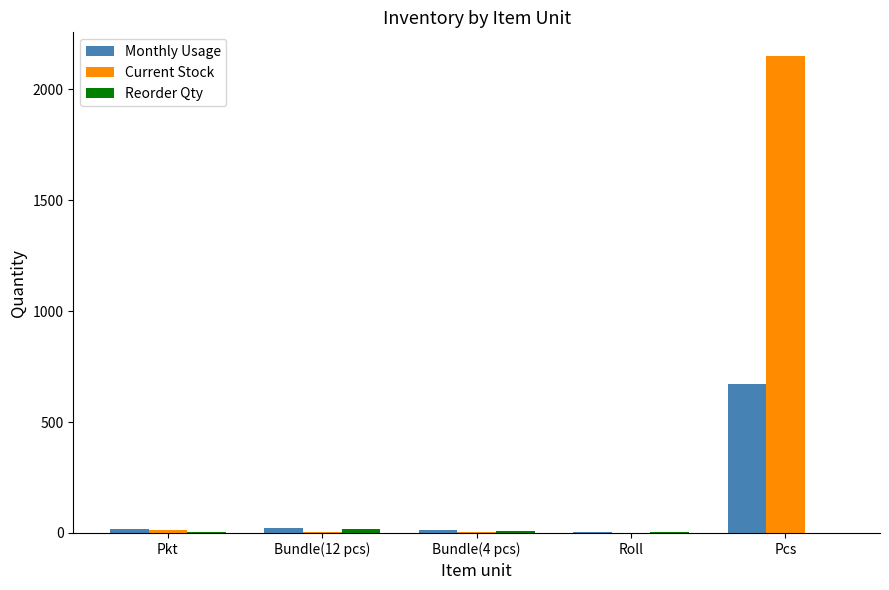

Which series has the largest total across all categories?

Current Stock